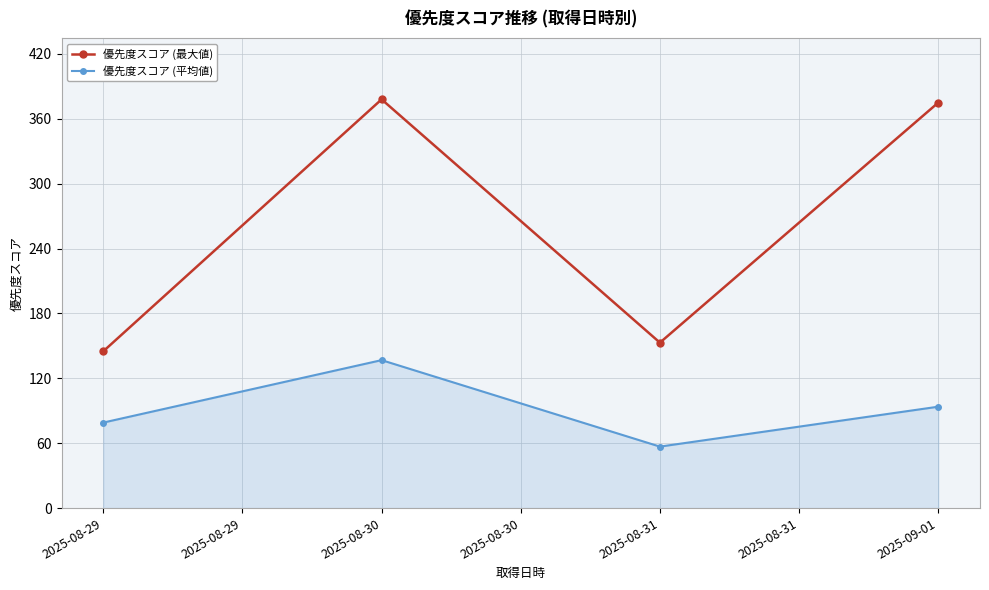

How many interior local peaks does the 優先度スコア (平均値) series have?

1